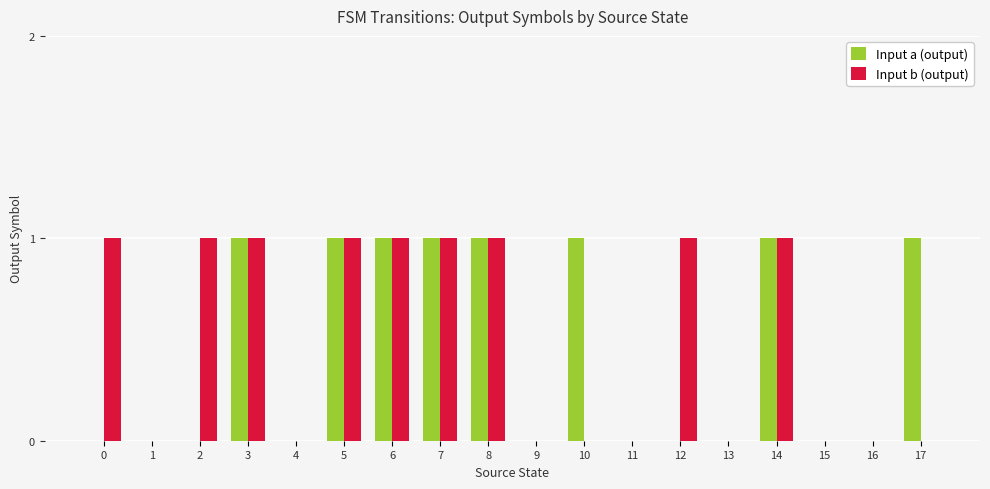

Which series changed the most between 6 and 10?

Input b (output)